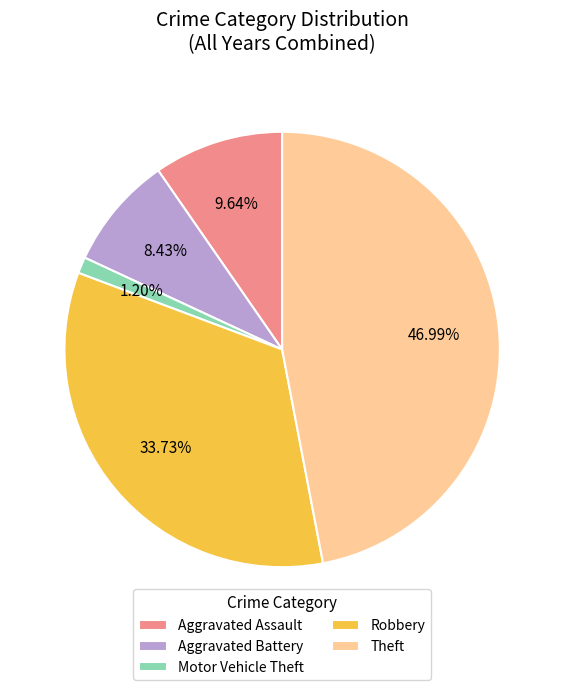

What percentage is the Aggravated Assault slice, to the nearest percent?

10%